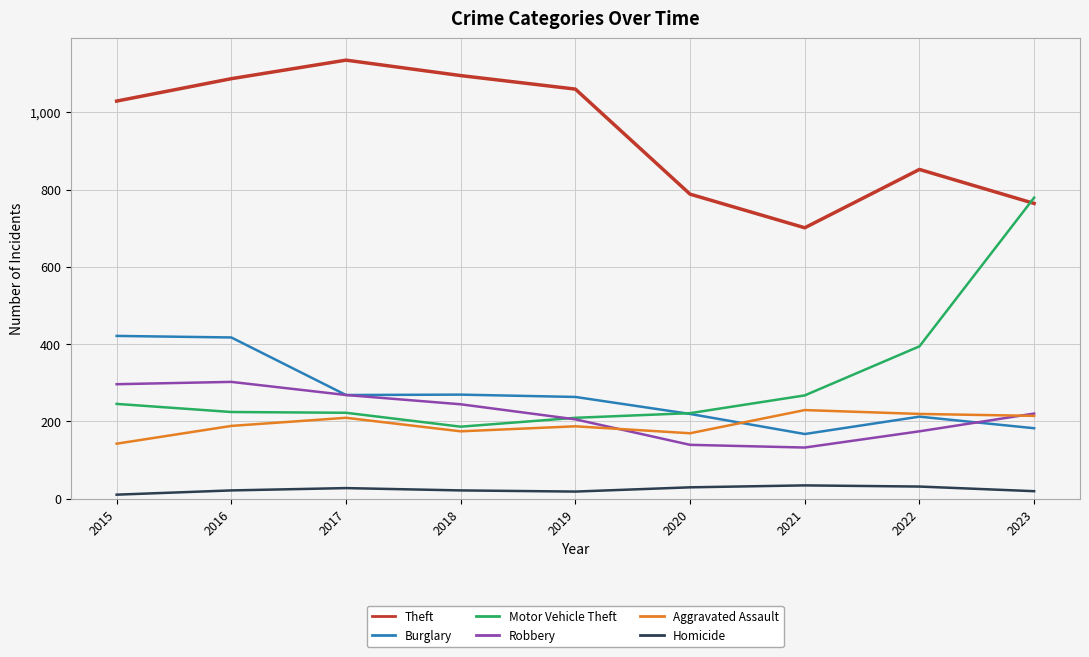

Which series has the widest spread of values?

Motor Vehicle Theft